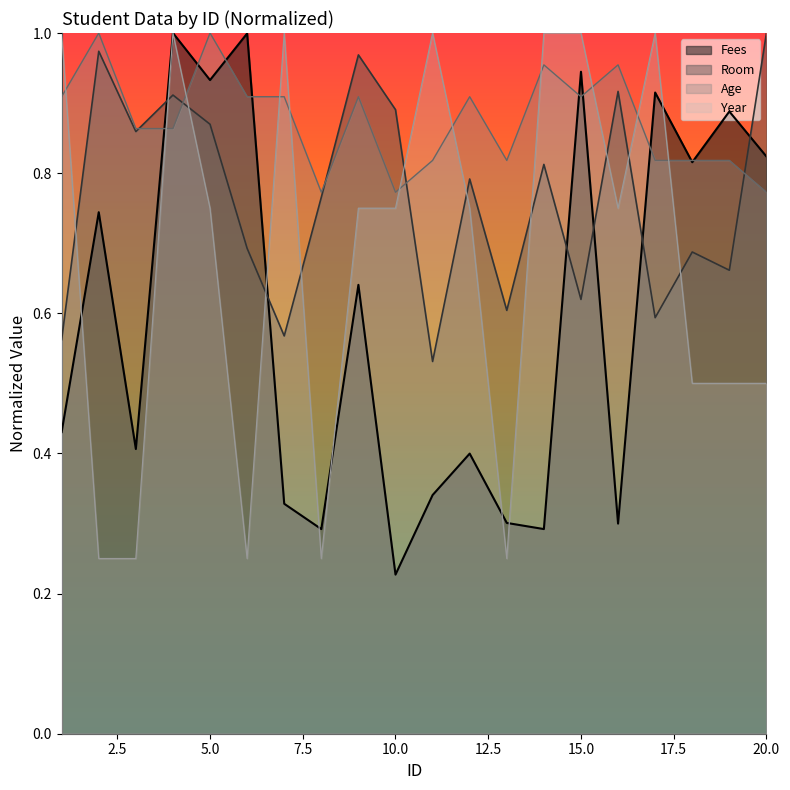

At which category does Age reach its first local valley?

8